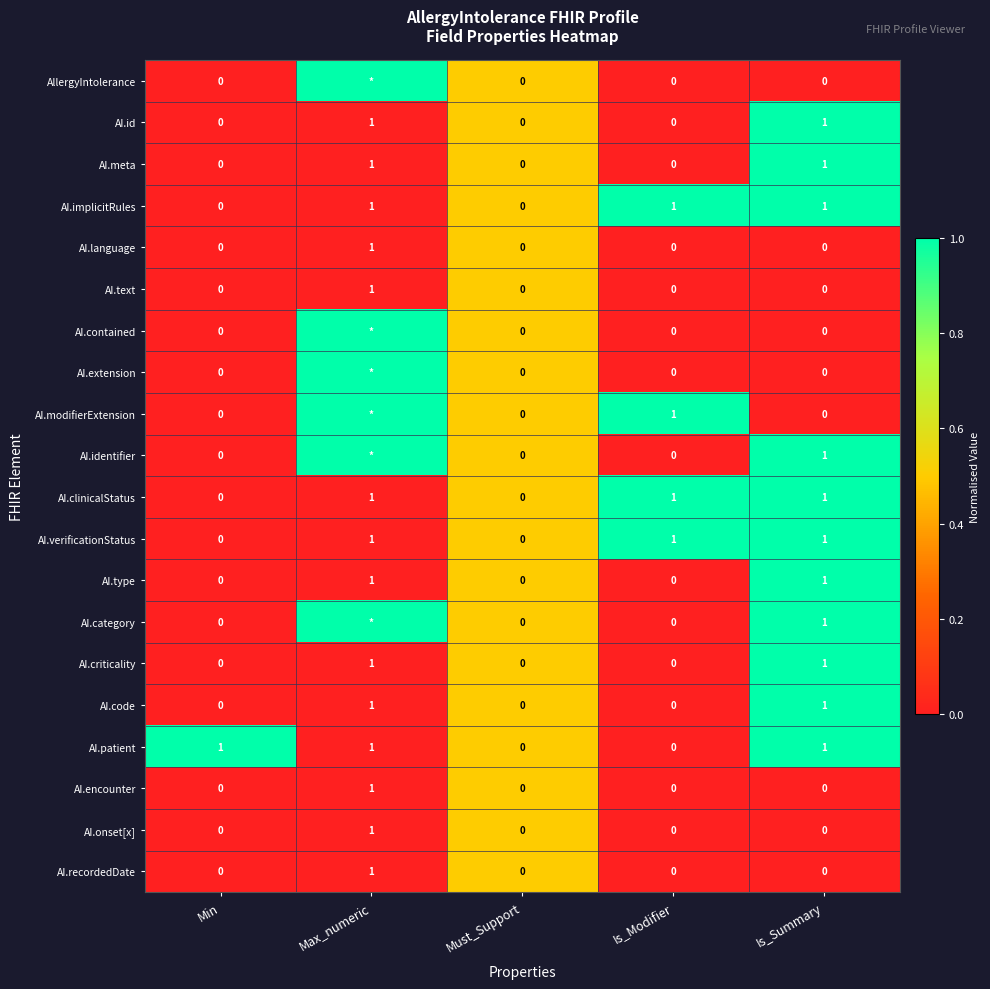

The AI.implicitRules series shows 1 at Min. True or false?

False